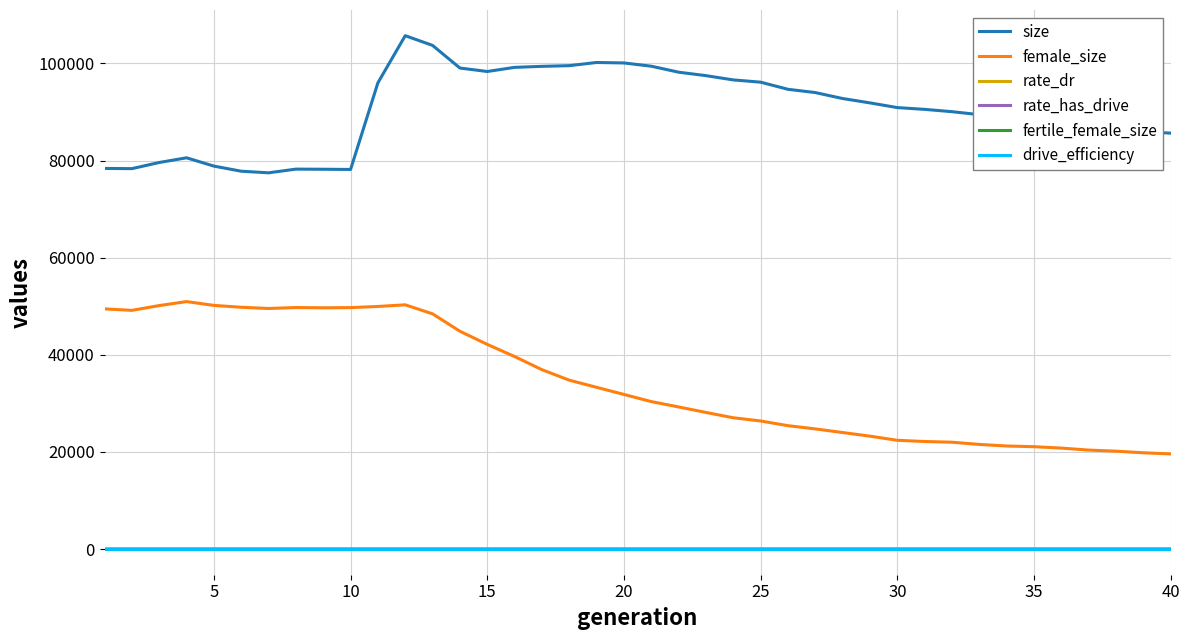

What is the maximum value shown in the chart?

105706.0